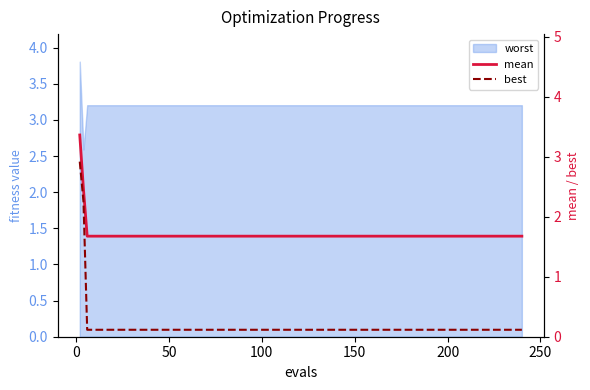

The value of best at 0 is 3.6. True or false?

False